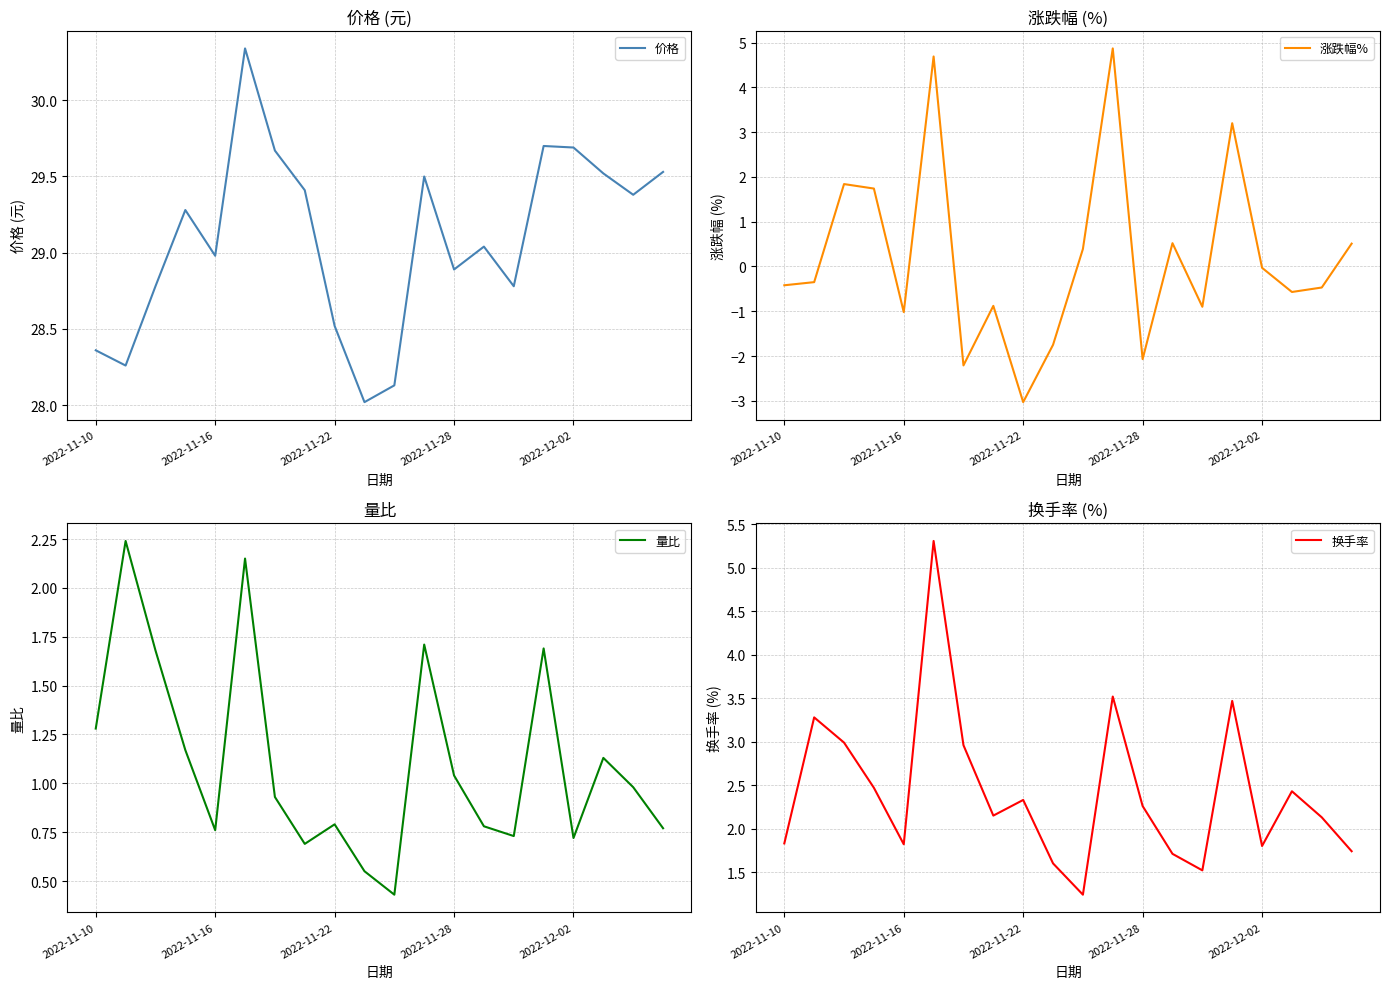

Read the 量比 value at 19.

0.8